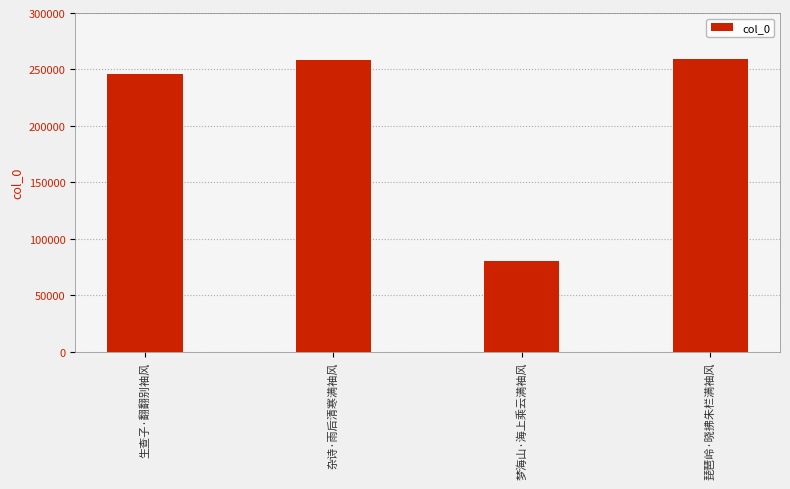

What is the difference between the maximum and minimum values?

179289